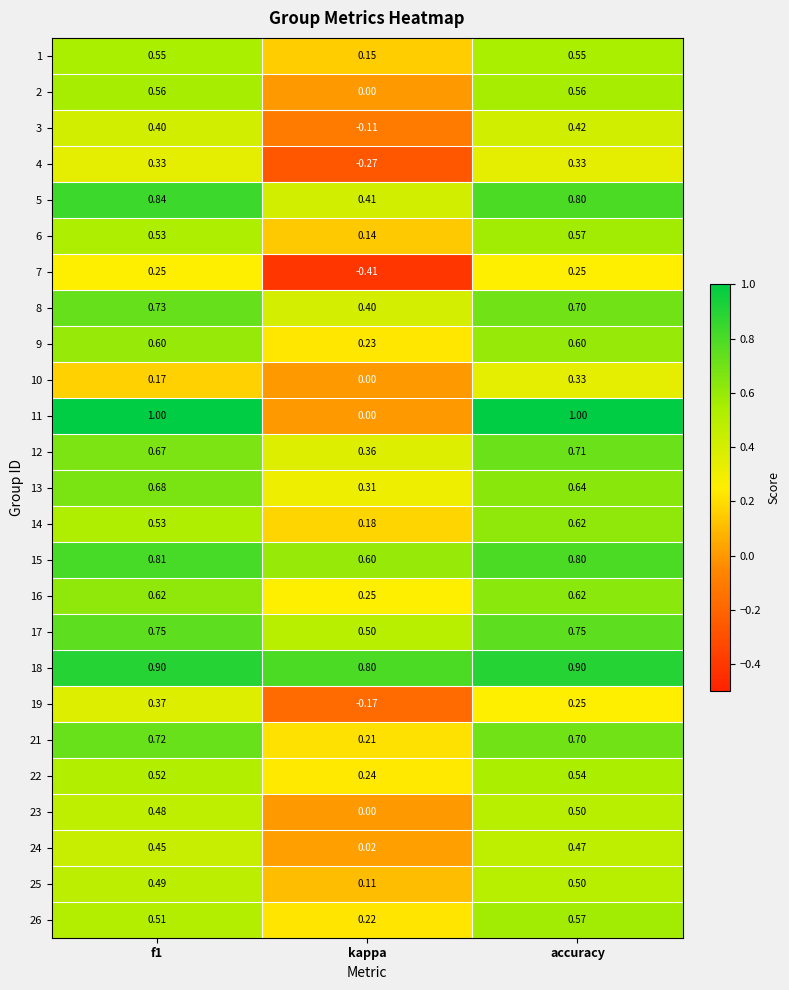

What is the spread (max minus min) of values at accuracy?

0.8